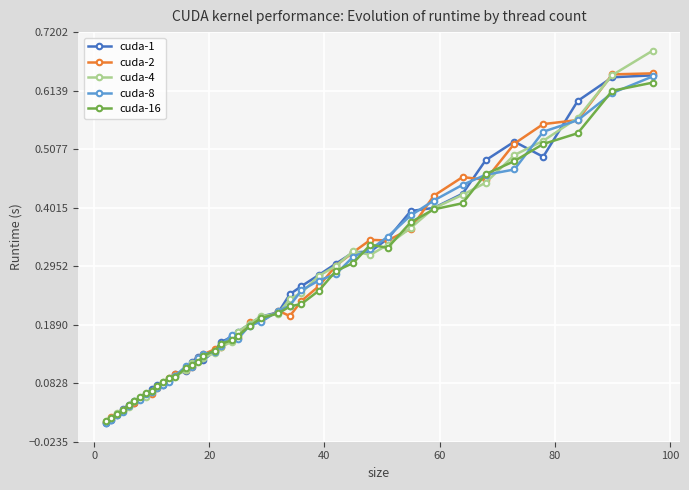

True or false: cuda-8 has more than 0 interior local peaks.

True